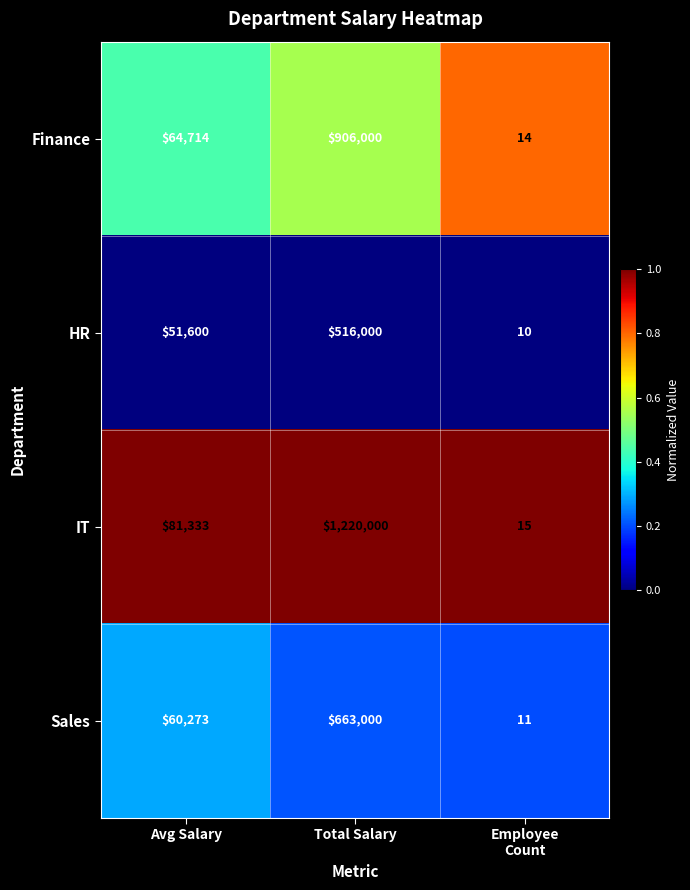

List the series in order of their overall mean, highest first.

IT, Finance, Sales, HR